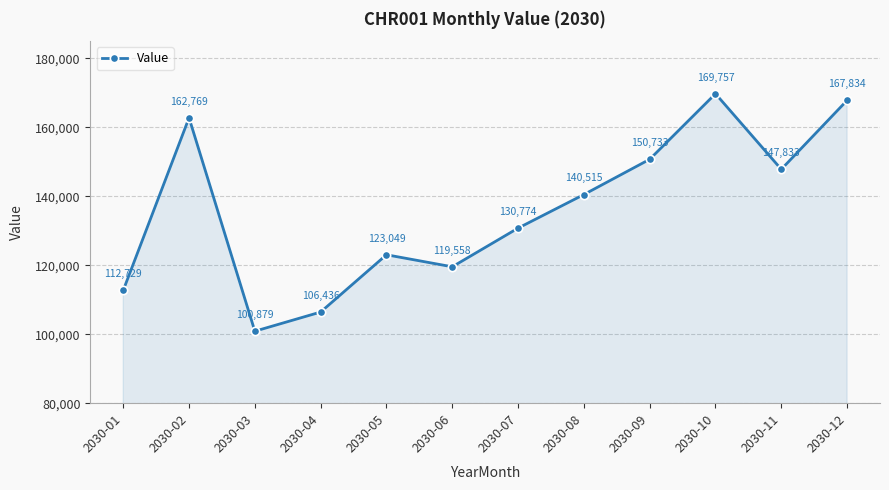

Rank the categories by value from highest to lowest.

2030-10, 2030-12, 2030-02, 2030-09, 2030-11, 2030-08, 2030-07, 2030-05, 2030-06, 2030-01, 2030-04, 2030-03